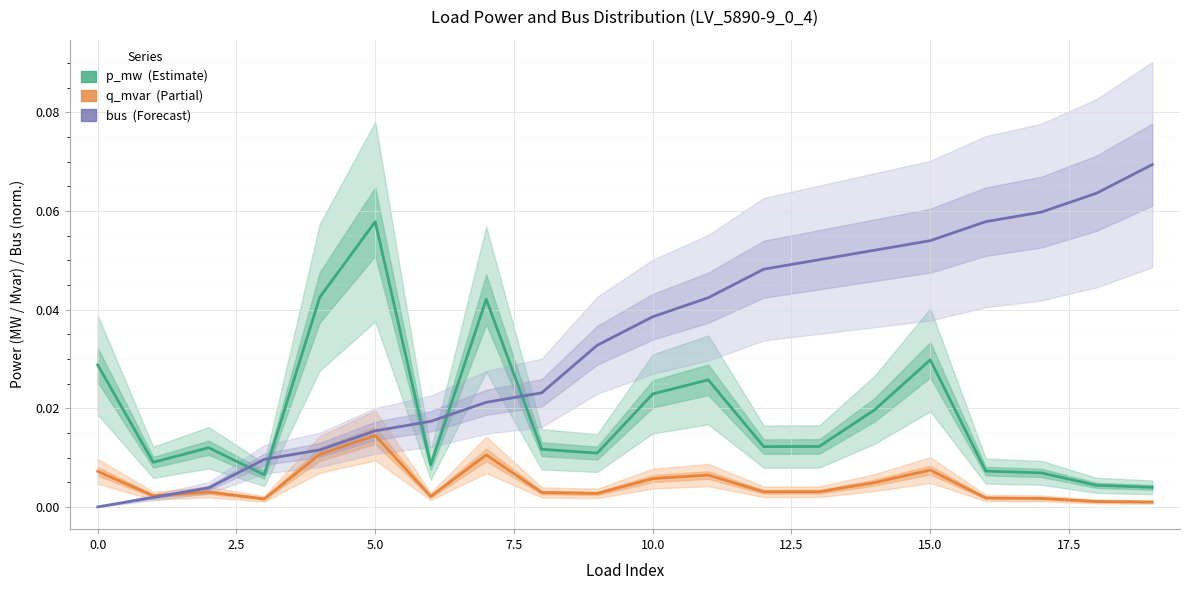

Reading left to right, transcribe all the data shown in this chart.

p_mw: 0.0	0.0	0.0	0.0	0.0	0.1	0.0	0.0	0.0	0.0	0.0	0.0	0.0	0.0	0.0	0.0	0.0	0.0	0.0	0.0
q_mvar: 0.0	0.0	0.0	0.0	0.0	0.0	0.0	0.0	0.0	0.0	0.0	0.0	0.0	0.0	0.0	0.0	0.0	0.0	0.0	0.0
bus (normalized): 0.0	0.0	0.0	0.0	0.0	0.0	0.0	0.0	0.0	0.0	0.0	0.0	0.0	0.1	0.1	0.1	0.1	0.1	0.1	0.1